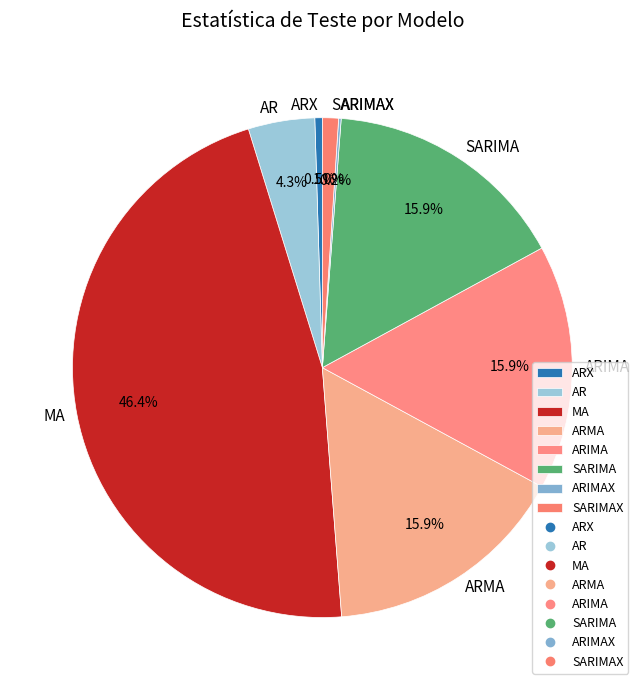

Is it true that SARIMA is 16% of the pie?

True